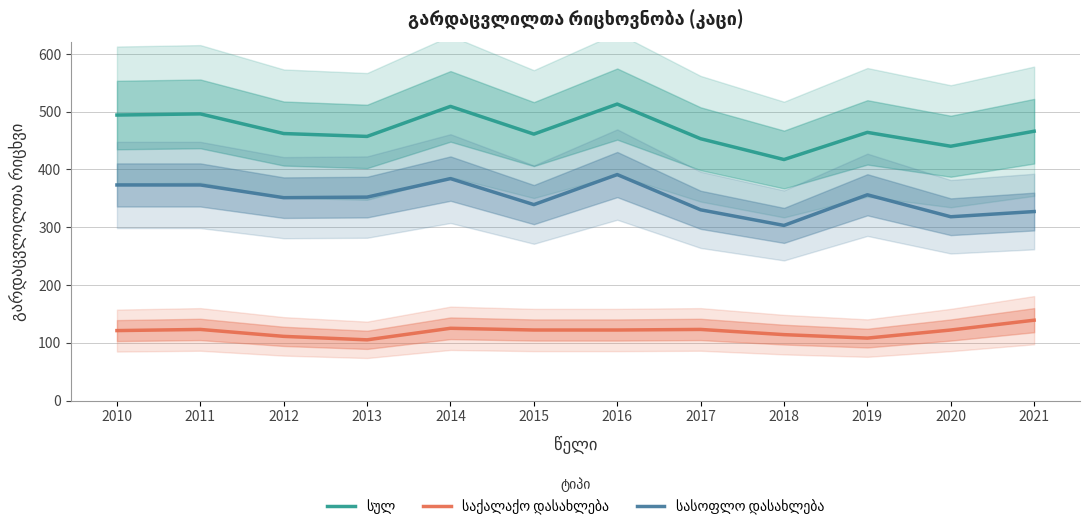

Which category has the lowest value in the საქალაქო დასახლება series?

2013